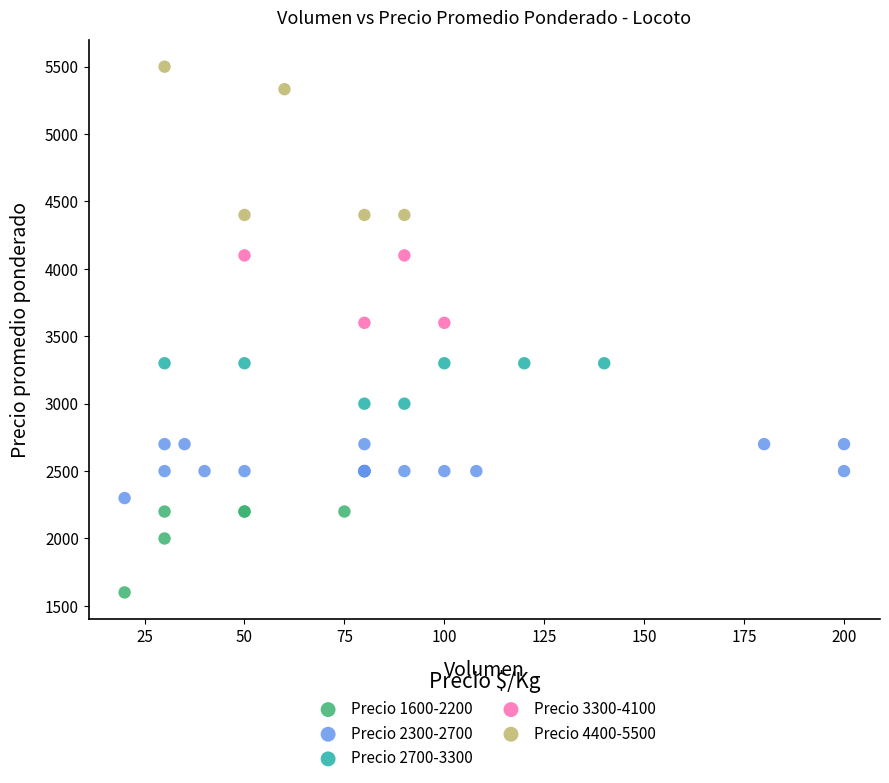

Which series contains the lowest Y value?

Precio 1600-2200